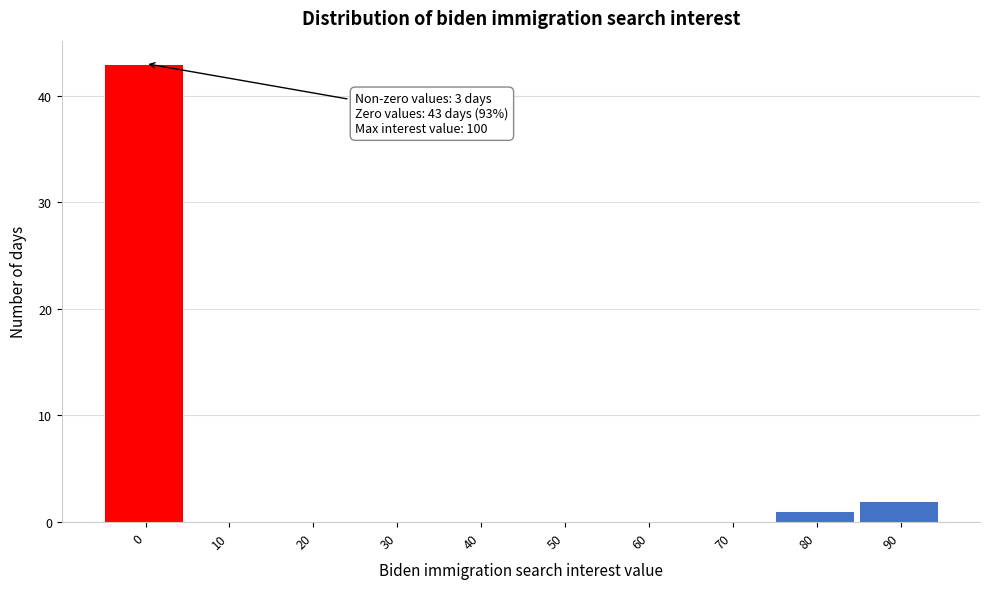

Reading left to right, extract all data points from this chart.

0=43	10=0	20=0	30=0	40=0	50=0	60=0	70=0	80=1	90=2